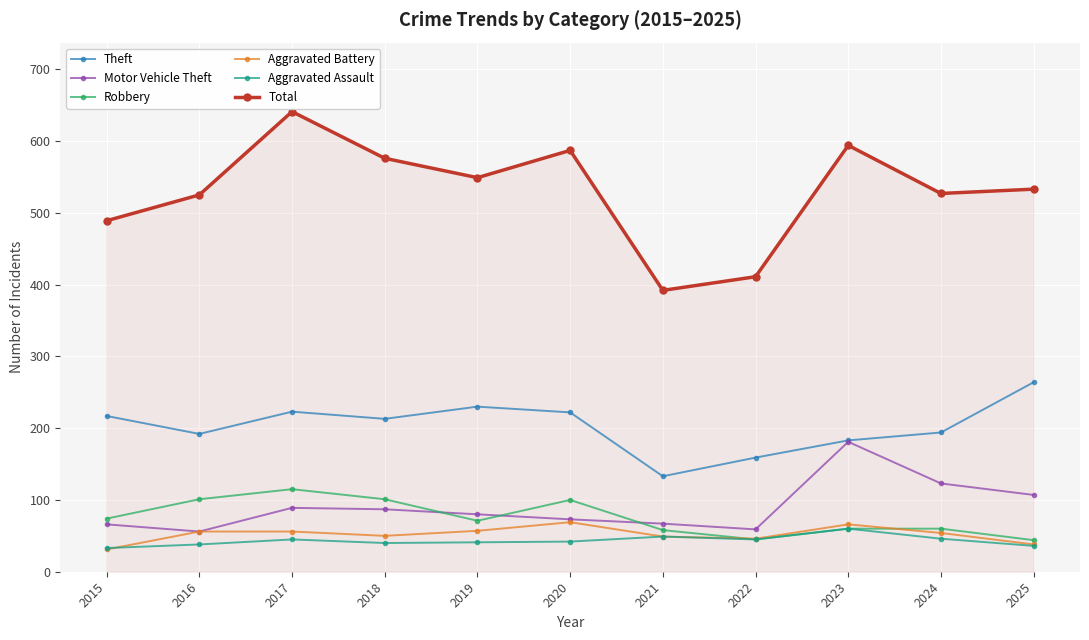

Is it true that Total equals 641 at 2017?

True